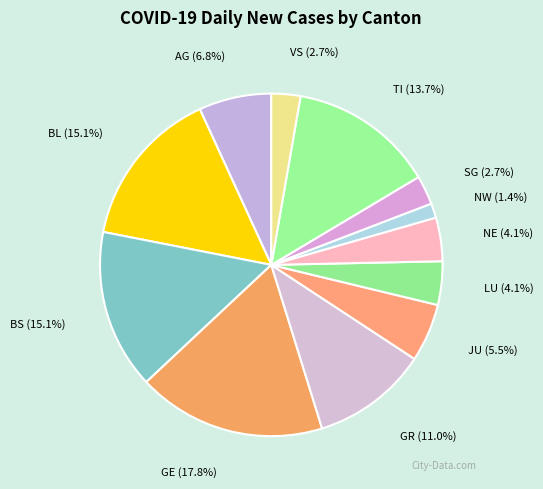

To the nearest percent, what portion does AG represent?

7%